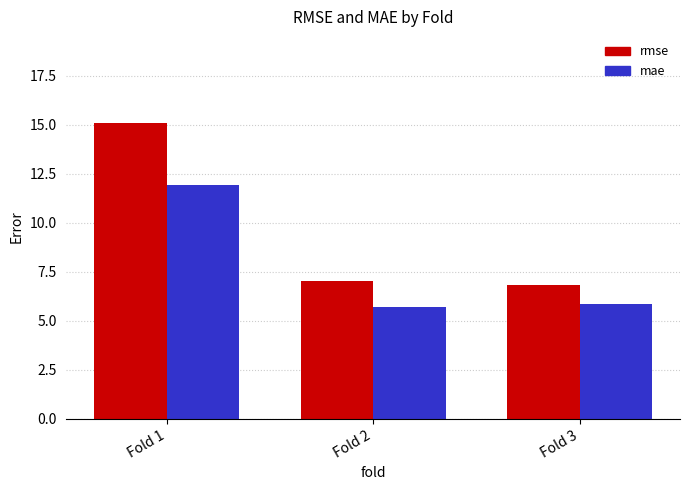

What is the value of the mae bar at the 1st from the left?

11.9